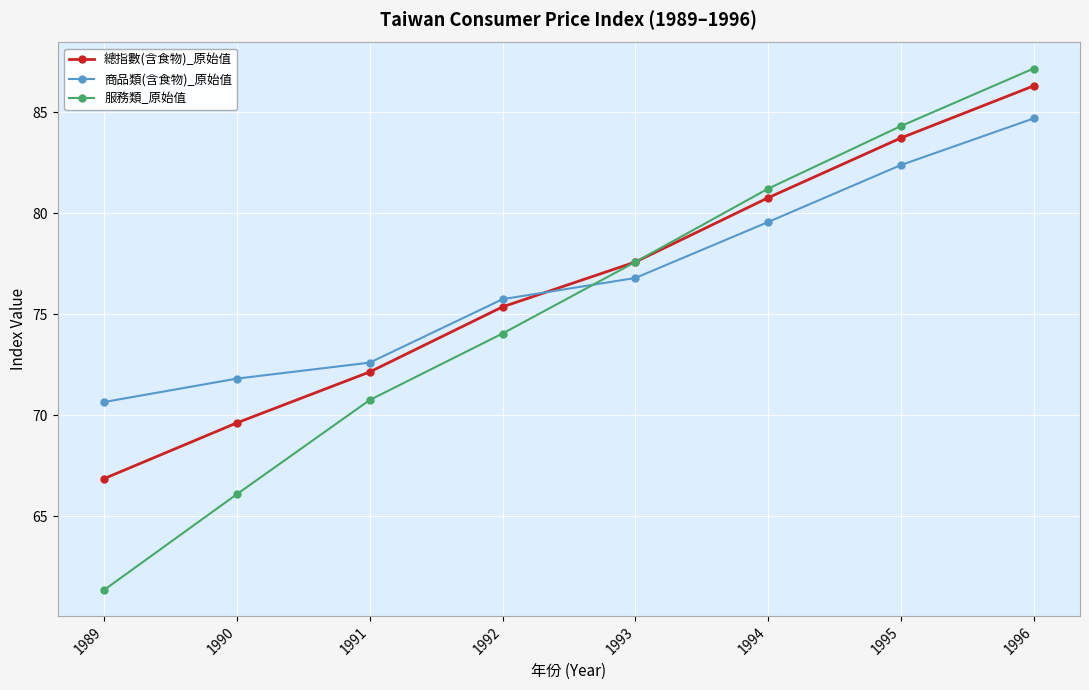

Does the chart have visible grid lines?

Yes